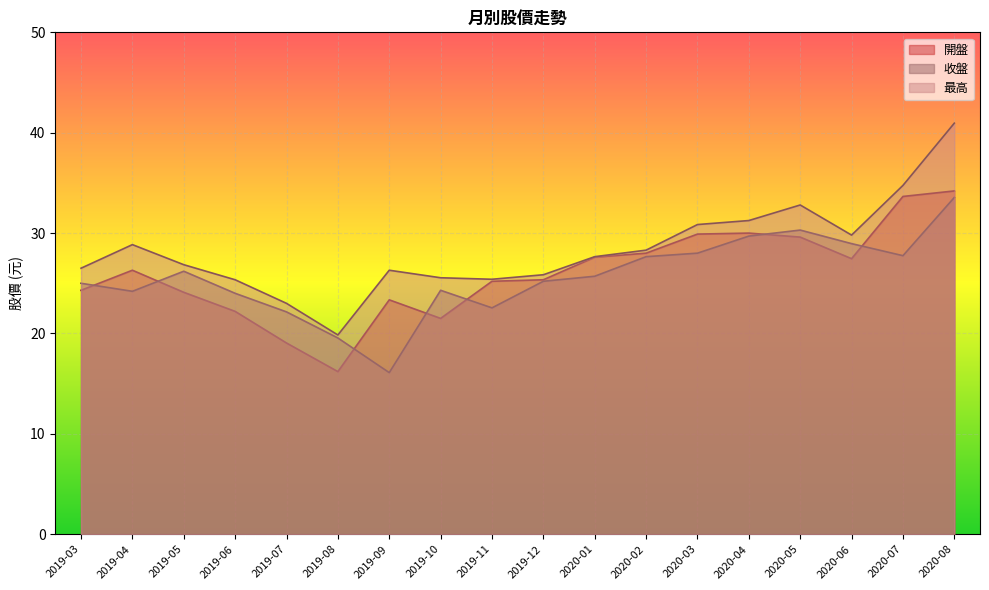

Count the number of categories in the chart.

18